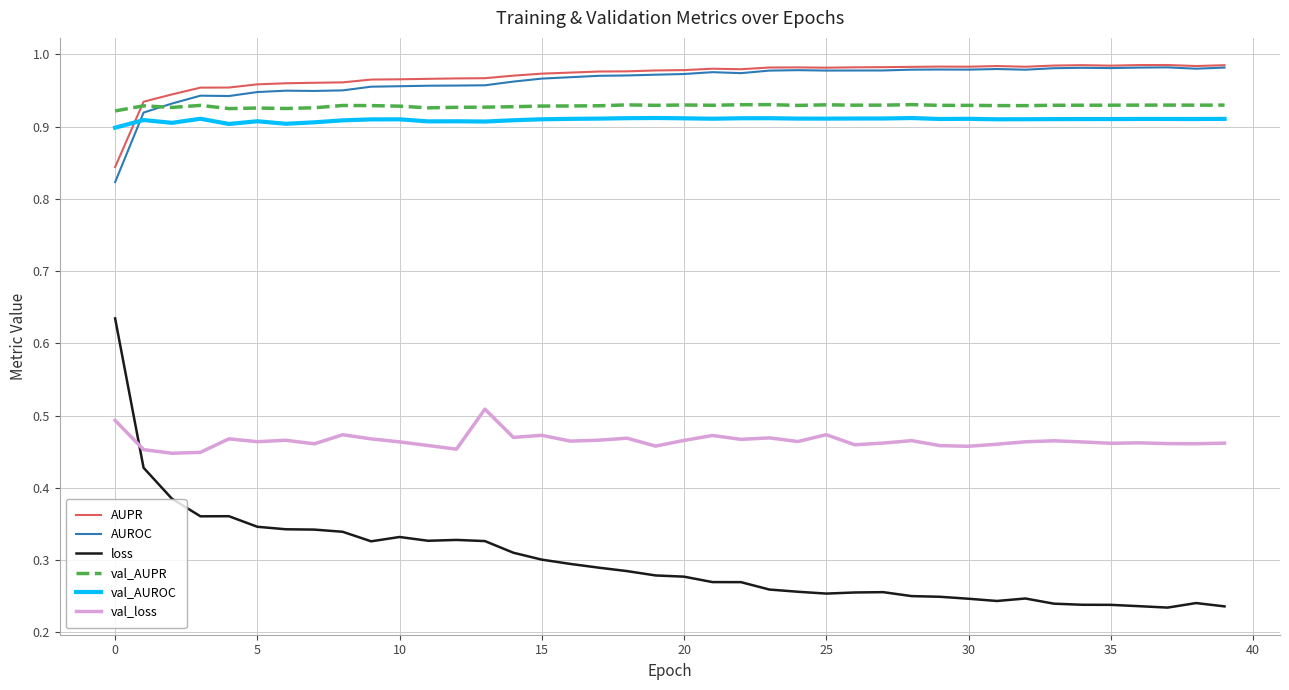

Which series has the largest range (max minus min)?

loss